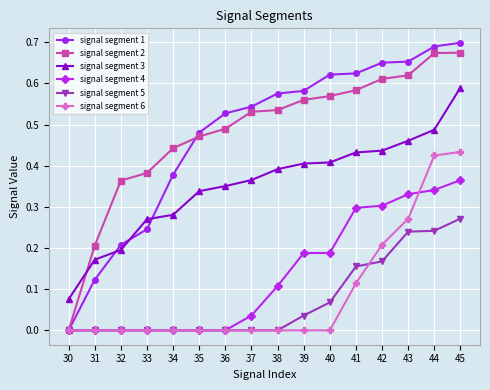

True or false: signal segment 4 has a value of 0.1 at 42.

False